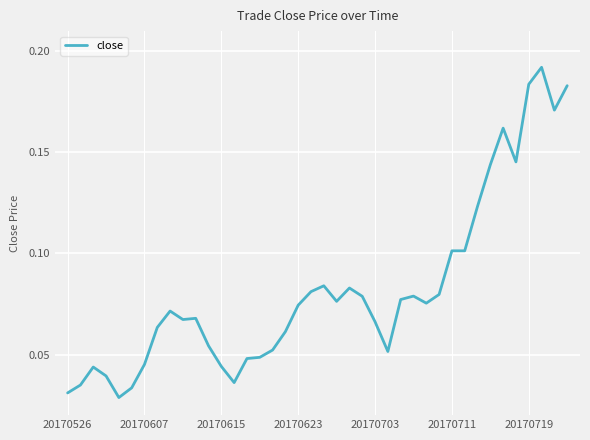

How many lines are shown in the chart?

1